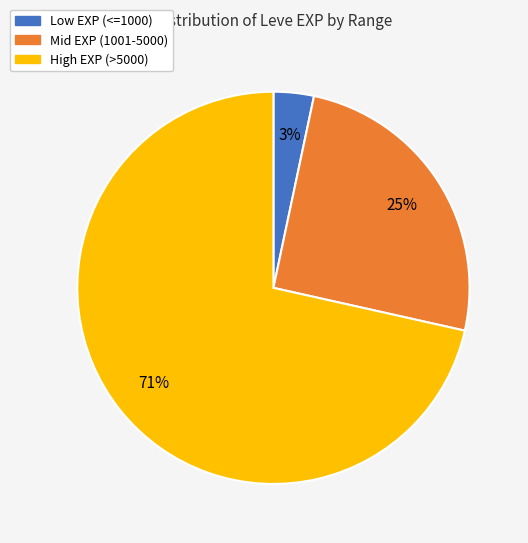

Is there a majority slice in this chart?

Yes